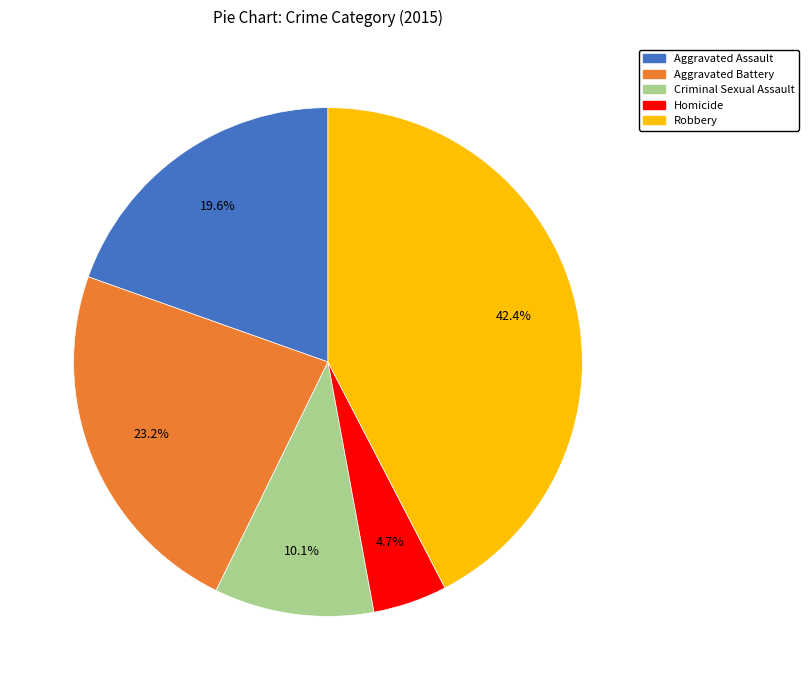

How many segments does this pie chart have?

5